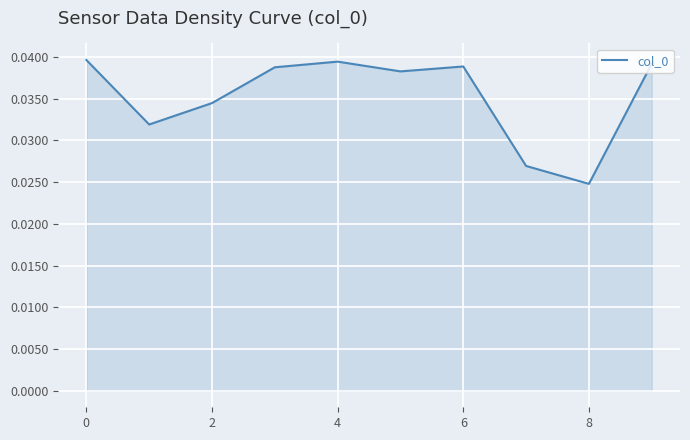

Where is the data nearest to the value 0?

8